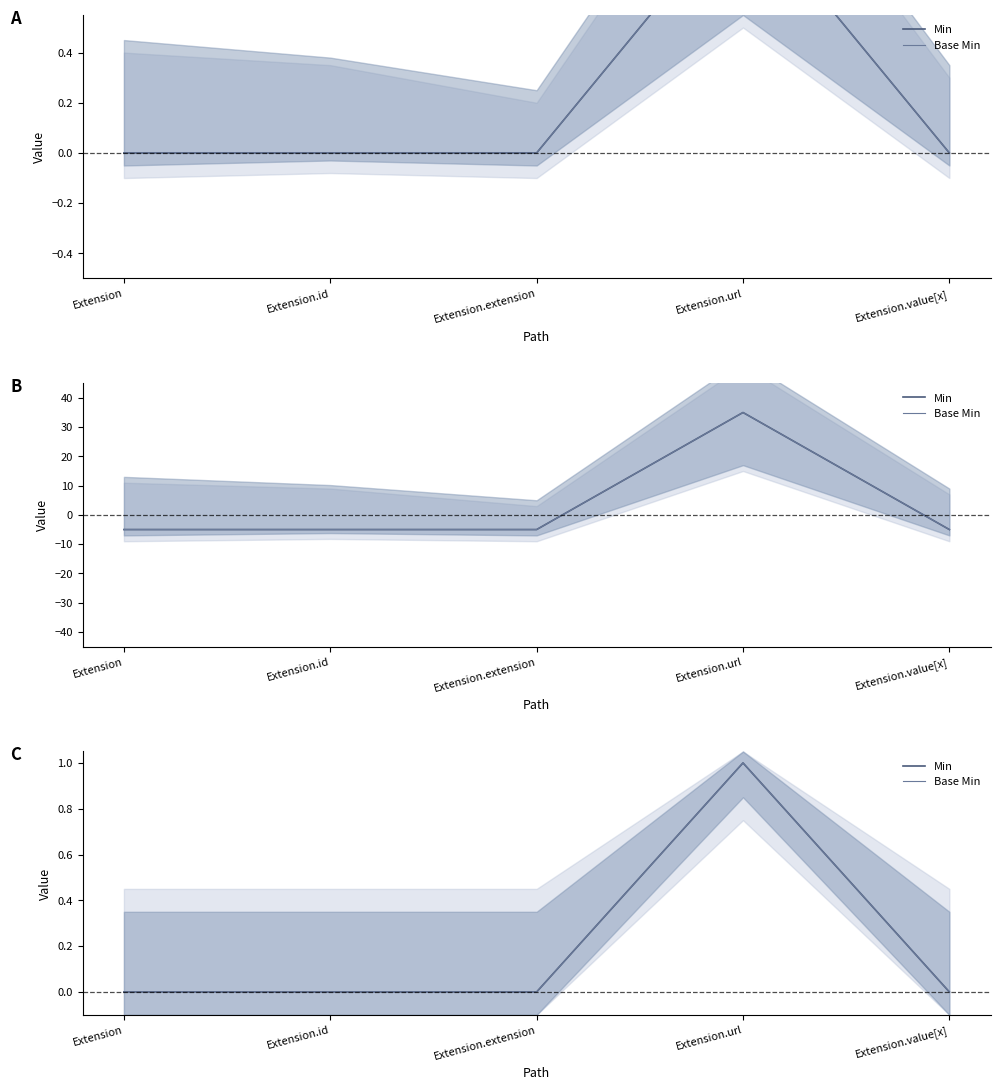

True or false: Min and Base Min intersect in this chart.

False